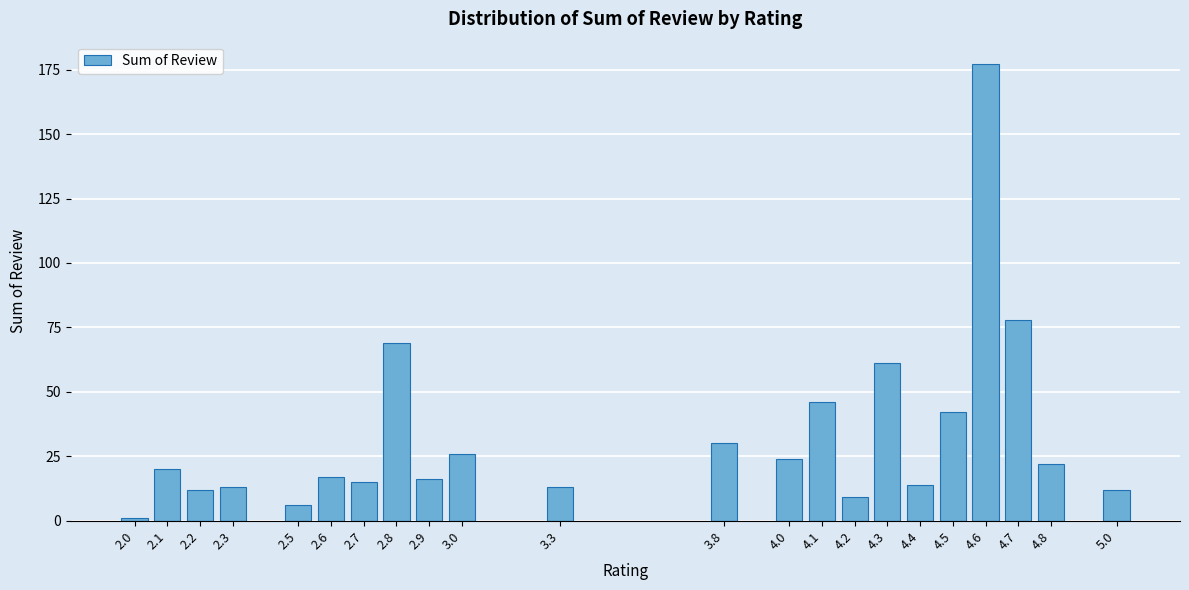

Reading left to right, what are all the values shown in this chart?

2.0=1	2.1=20	2.2=12	2.3=13	2.5=6	2.6=17	2.7=15	2.8=69	2.9=16	3.0=26	3.3=13	3.8=30	4.0=24	4.1=46	4.2=9	4.3=61	4.4=14	4.5=42	4.6=177	4.7=78	4.8=22	5.0=12